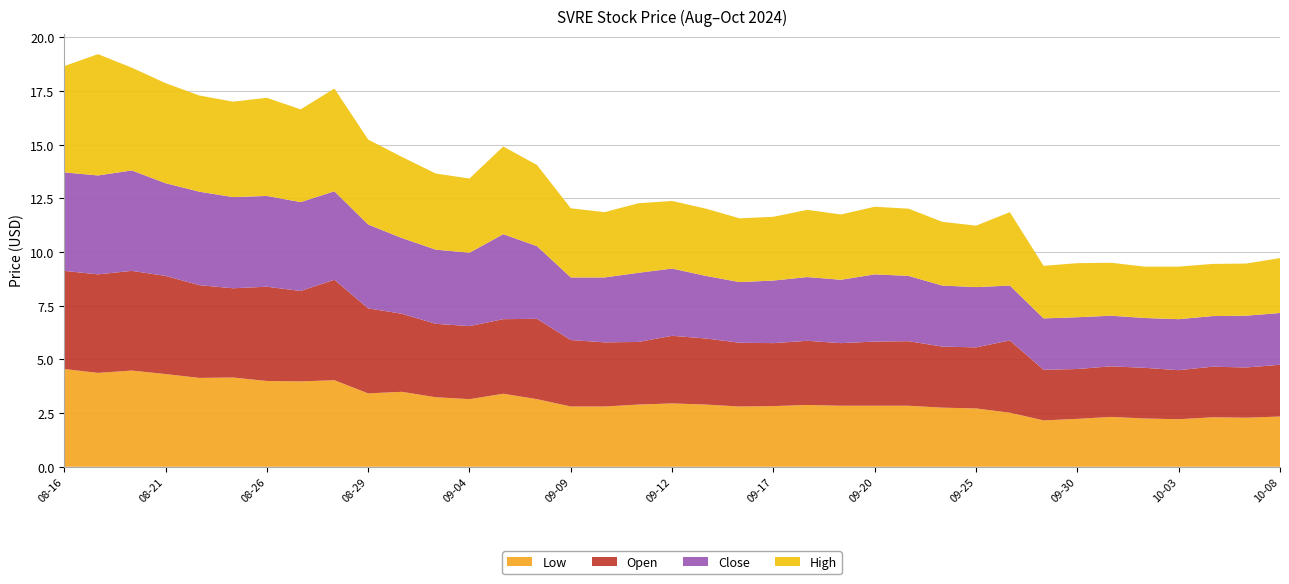

Reading left to right, extract all data points from this chart.

Low: 4.6	4.4	4.5	4.3	4.1	4.2	4.0	4.0	4.0	3.4	3.5	3.2	3.2	3.4	3.2	2.8	2.8	2.9	3.0	2.9	2.8	2.8	2.9	2.8	2.8	2.8	2.8	2.7	2.5	2.2	2.2	2.3	2.2	2.2	2.3	2.3	2.3
Open: 4.6	4.6	4.6	4.6	4.3	4.2	4.4	4.2	4.7	4.0	3.6	3.4	3.4	3.5	3.7	3.1	3.0	2.9	3.2	3.1	3.0	2.9	3.0	2.9	3.0	3.0	2.8	2.8	3.4	2.4	2.3	2.4	2.4	2.3	2.4	2.3	2.4
Close: 4.6	4.6	4.7	4.3	4.4	4.2	4.2	4.1	4.1	3.9	3.5	3.5	3.4	4.0	3.4	2.9	3.0	3.2	3.1	2.9	2.8	2.9	3.0	3.0	3.1	3.0	2.8	2.8	2.6	2.4	2.4	2.4	2.3	2.4	2.4	2.4	2.4
High: 4.9	5.7	4.8	4.7	4.5	4.4	4.6	4.3	4.8	4.0	3.8	3.5	3.5	4.1	3.8	3.2	3.0	3.2	3.2	3.1	3.0	3.0	3.1	3.0	3.2	3.1	3.0	2.9	3.4	2.4	2.5	2.5	2.4	2.4	2.4	2.4	2.6